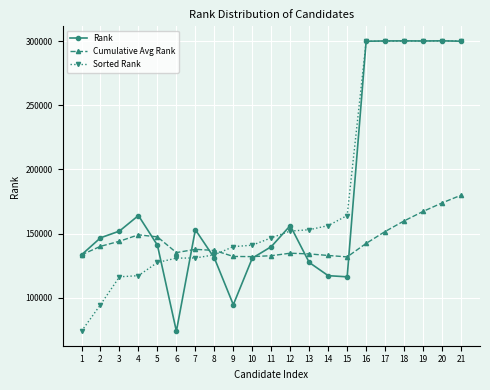

What is the sum of all Sorted Rank values?

3778459.0